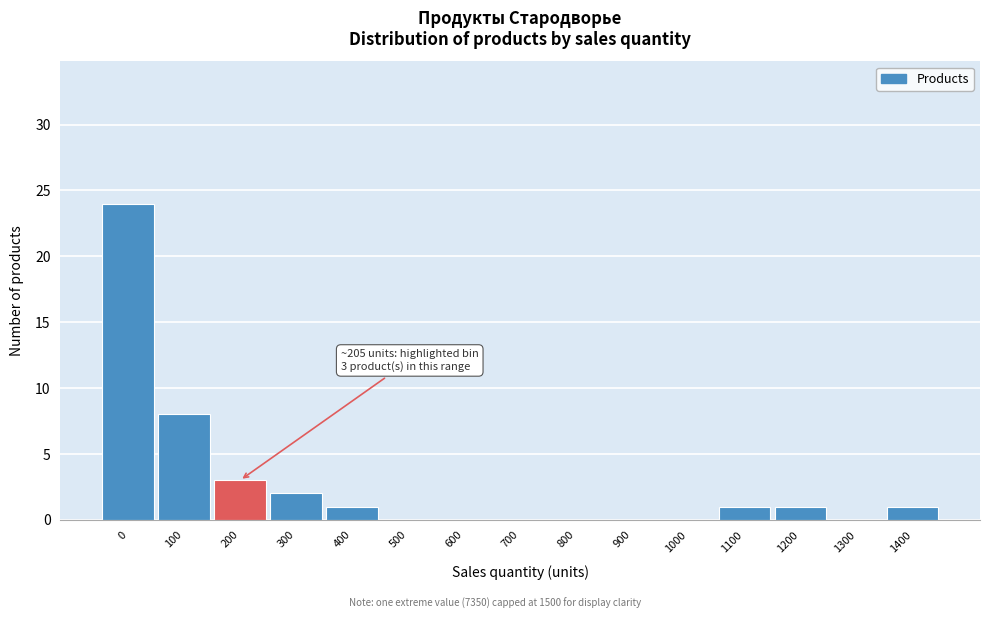

Reading right to left, what are all the values shown in this chart?

1400=1	1300=0	1200=1	1100=1	1000=0	900=0	800=0	700=0	600=0	500=0	400=1	300=2	200=3	100=8	0=24